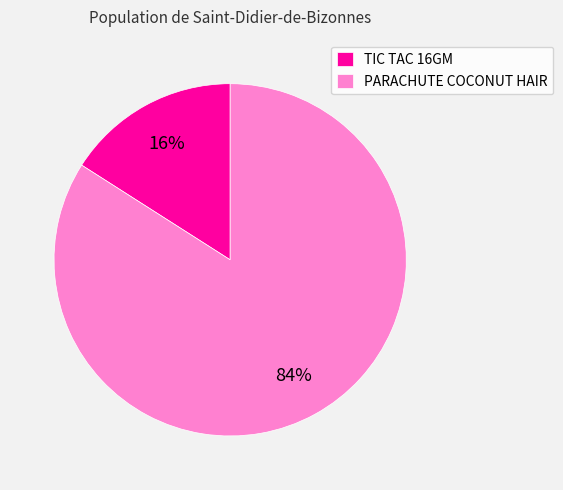

The TIC TAC 16GM slice represents 21% of the pie. True or false?

False